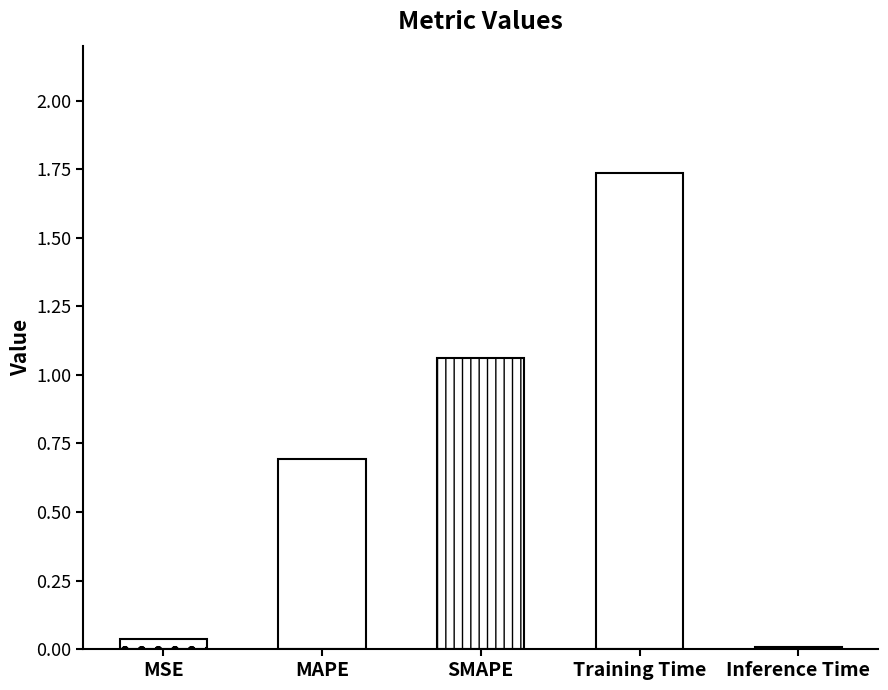

Between MAPE and Training Time, which is larger?

Training Time